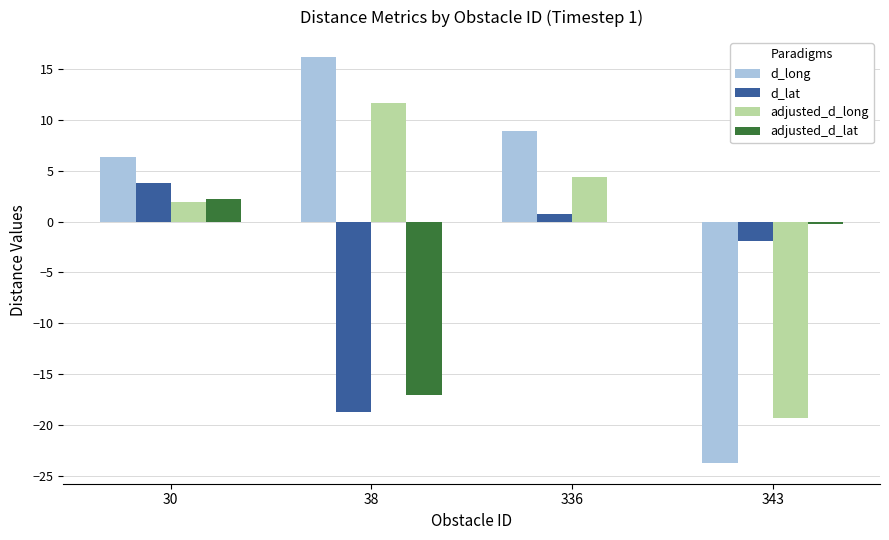

Reading right to left, list all the values displayed in this chart.

d_long: 343=-23.8	336=8.9	38=16.2	30=6.4
d_lat: 343=-1.9	336=0.7	38=-18.7	30=3.9
adjusted_d_long: 343=-19.3	336=4.4	38=11.7	30=1.9
adjusted_d_lat: 343=-0.3	336=0.0	38=-17.1	30=2.2